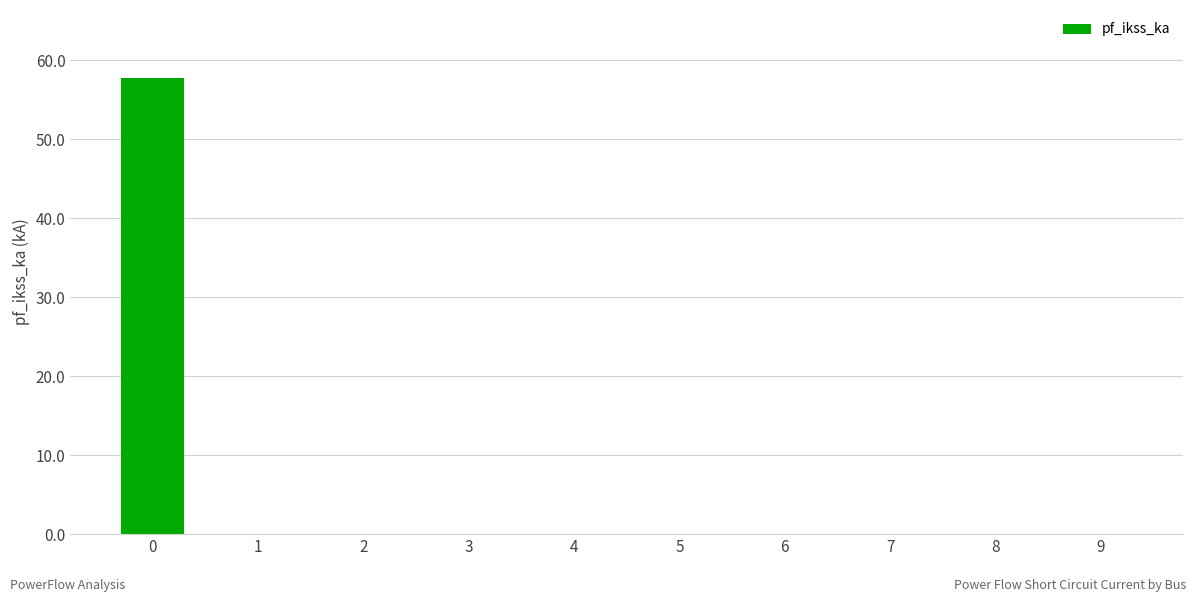

Are the bars horizontal?

No